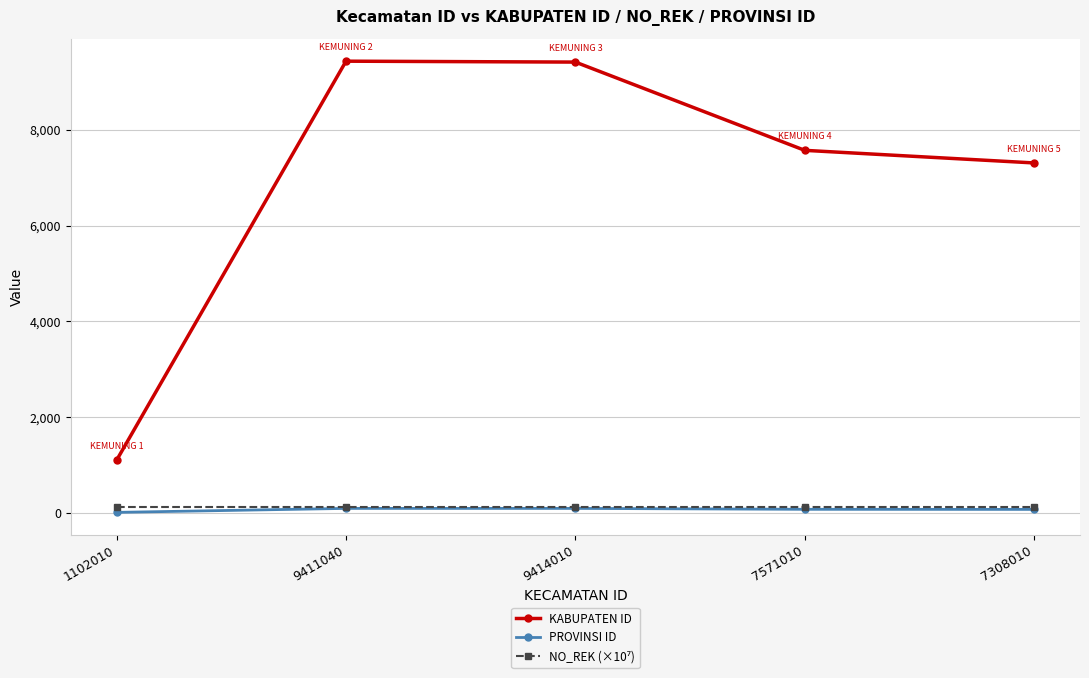

True or false: KABUPATEN ID and PROVINSI ID intersect in this chart.

False